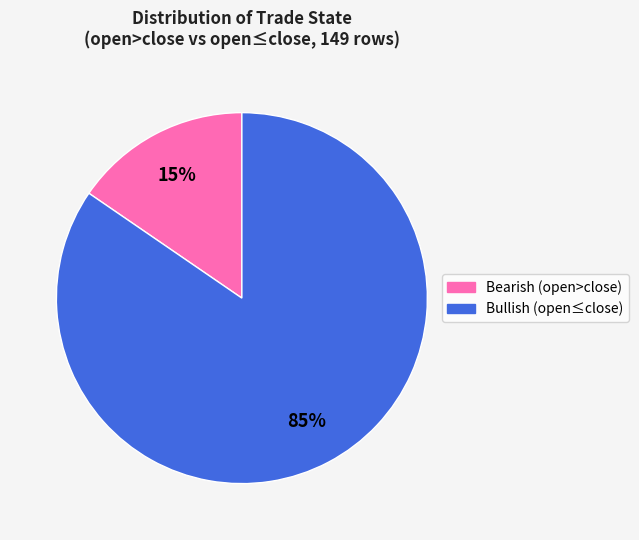

To the nearest percent, what is the average slice percentage?

50%